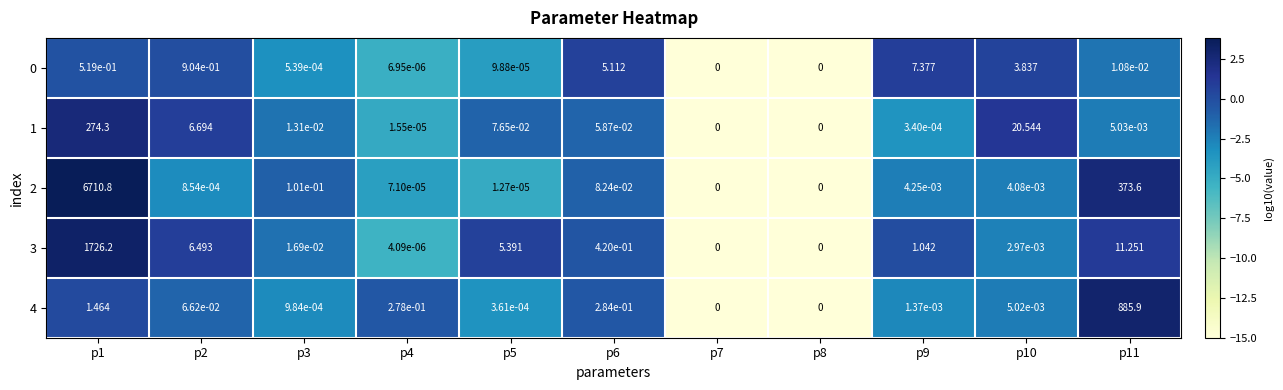

Is the value of 3 at p1 greater than the value of 1 at p1?

Yes